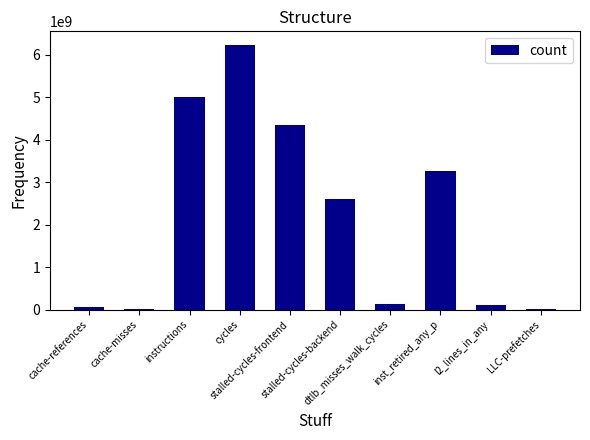

At which label is the value closest to 3121426671?

inst_retired_any_p